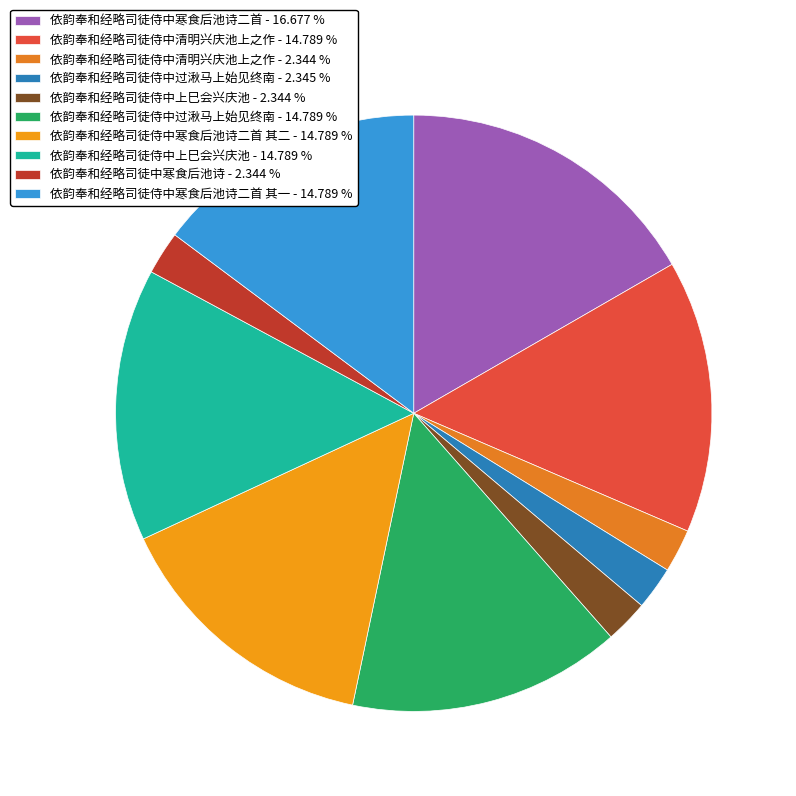

What is the smallest slice in the pie chart?

依韵奉和经略司徒侍中上巳会兴庆池